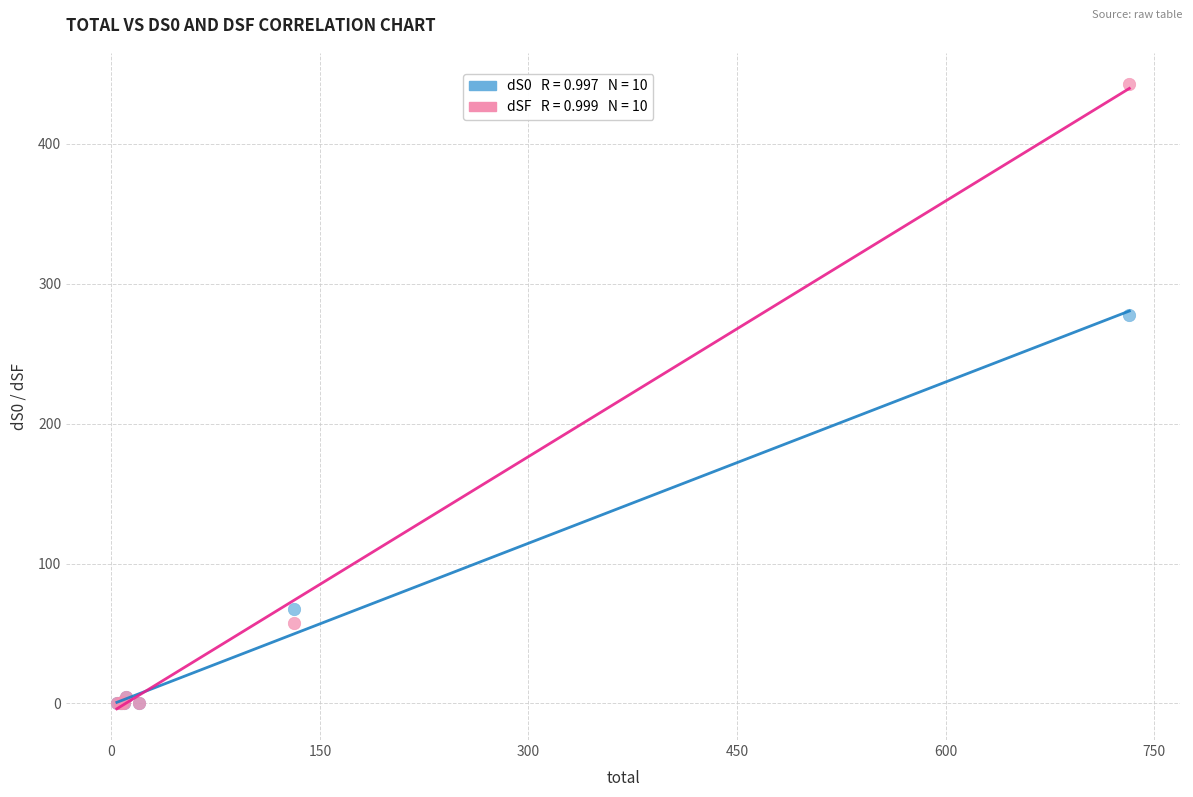

Across all series, what Y value is closest to 221?

277.6